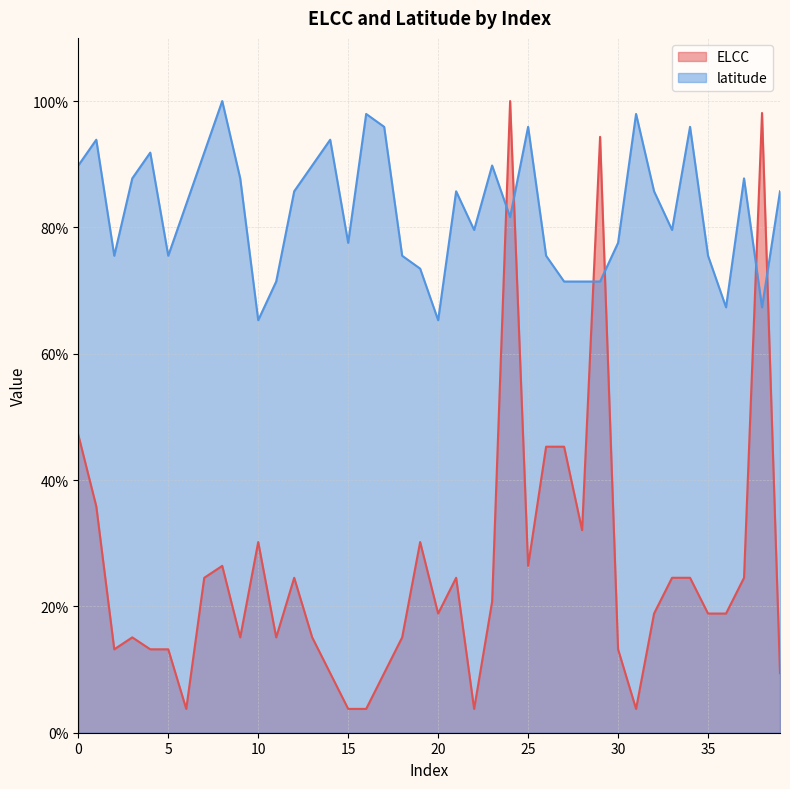

At 38, list the series in order from largest to smallest.

ELCC, latitude